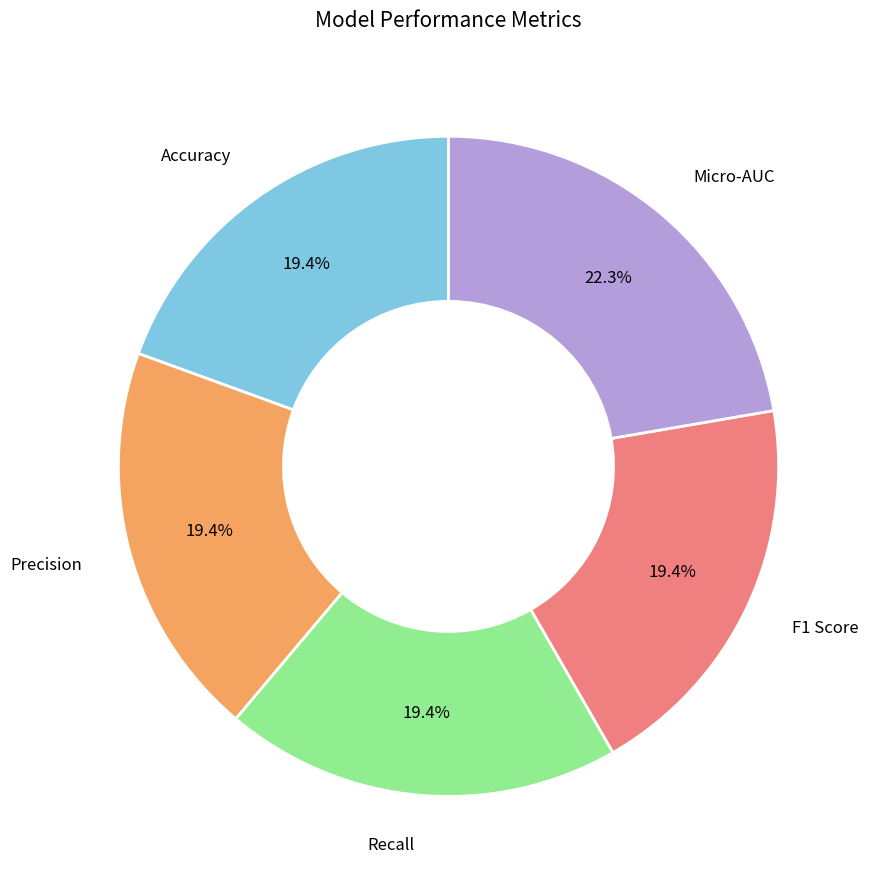

Is there any slice that represents more than half of the pie?

No